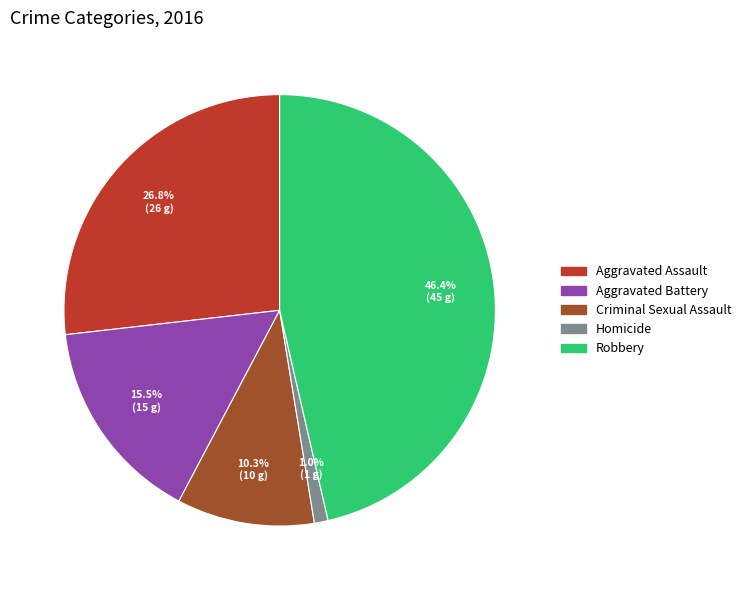

To the nearest percent, what is the difference between the largest and smallest slice percentages?

45%